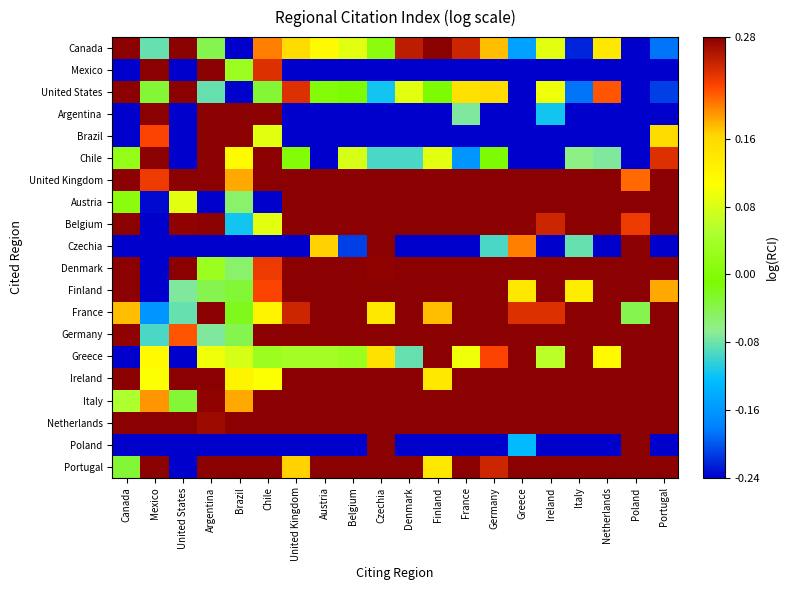

At which category is the sum across all series the highest?

Czechia